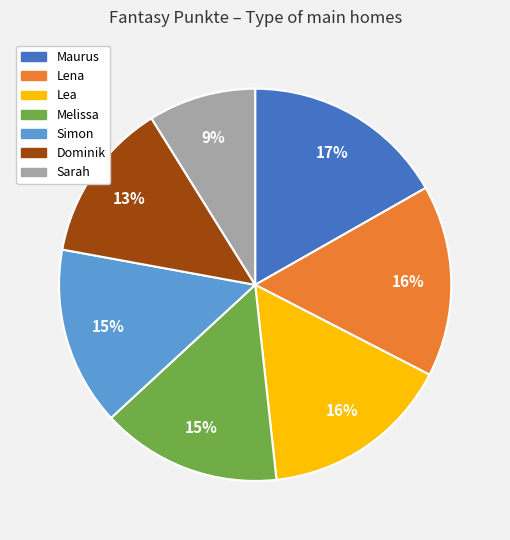

Is the sum of Melissa and Sarah greater than half?

No